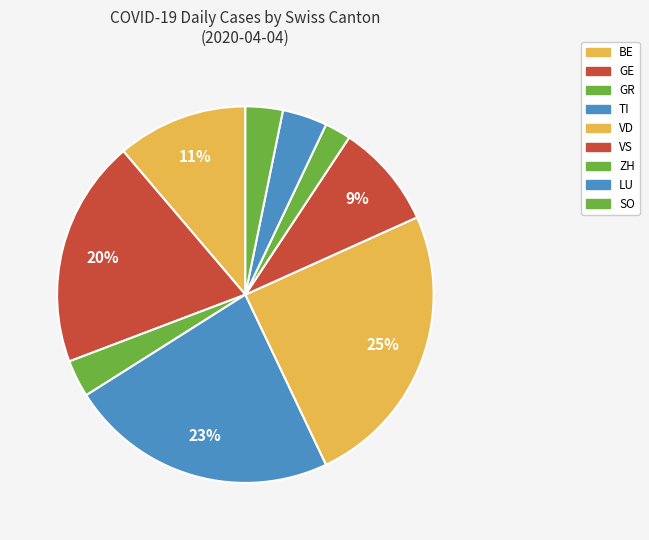

Does any single category account for the majority?

No